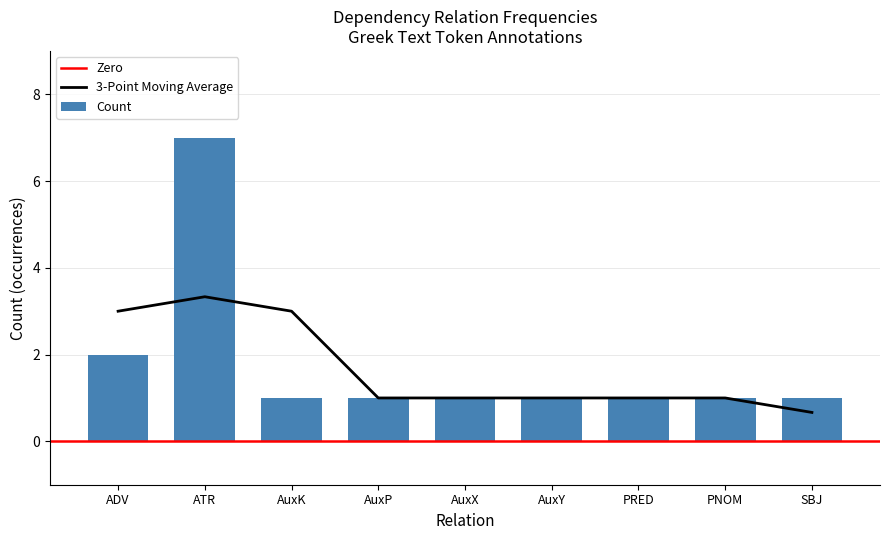

Does the chart contain any negative values?

No